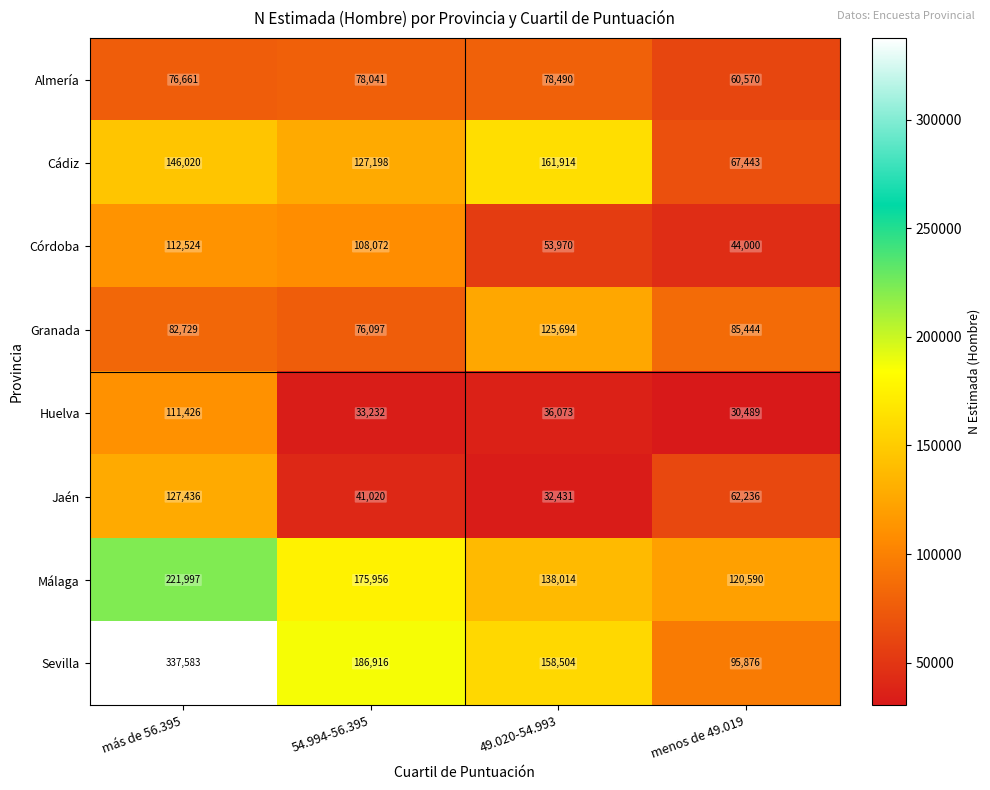

Where does the Málaga series first go above 175956?

más de 56.395